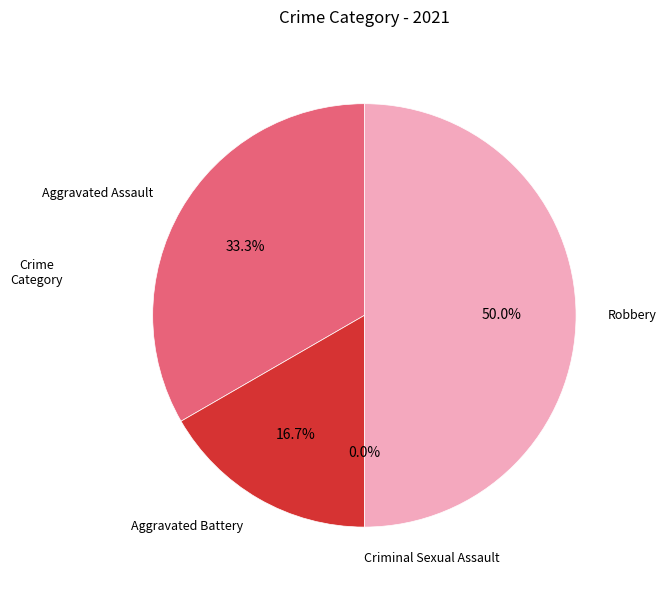

Which category has the biggest portion of the pie?

Robbery